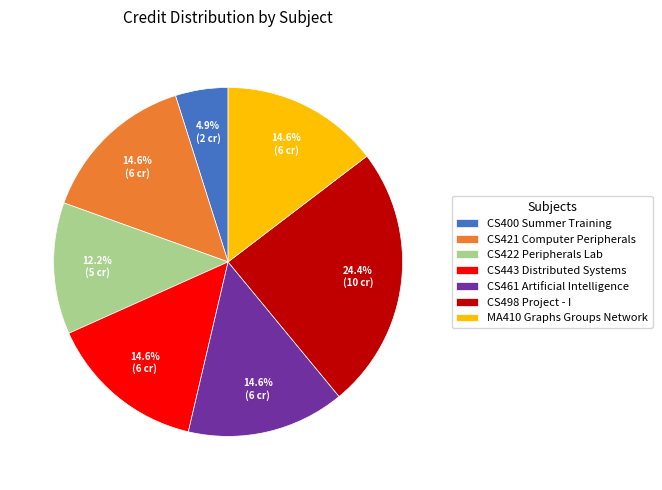

How much of the chart is everything except CS421 Computer Peripherals?

85.4%